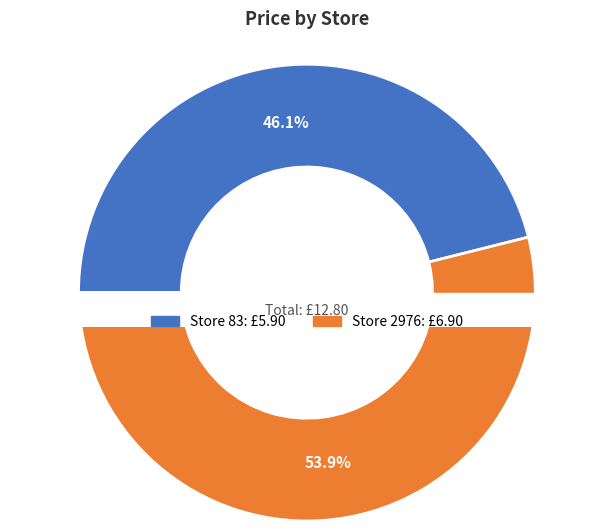

Is 2976 the majority of the pie?

Yes